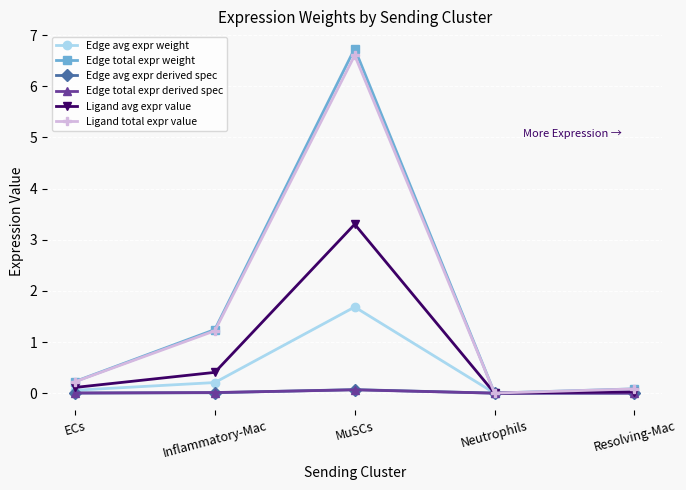

Which series has the largest range (max minus min)?

Edge total expr weight